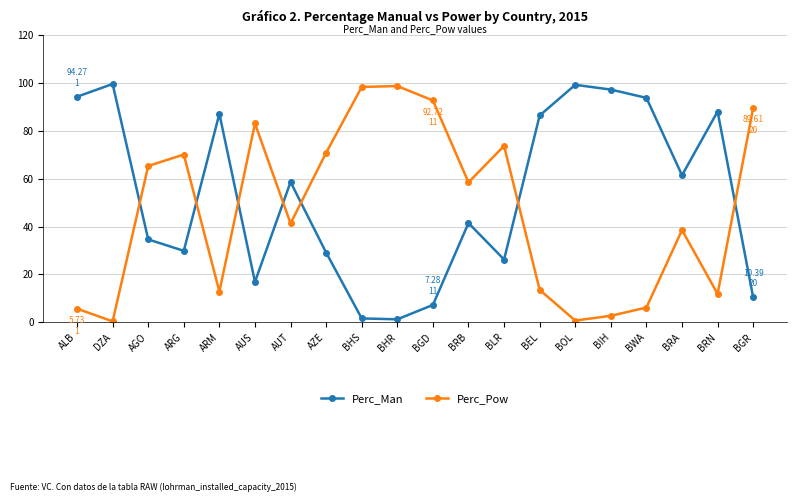

At BEL, list the series in order from smallest to largest.

Perc_Pow, Perc_Man